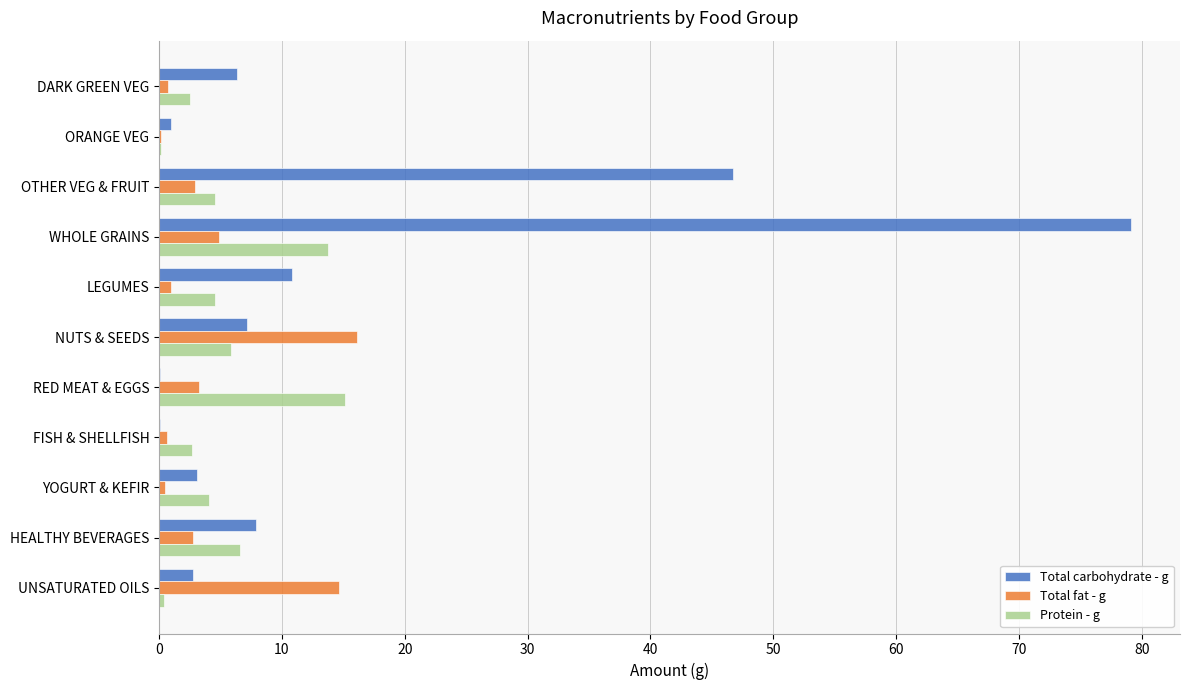

How many distinct data groups are displayed?

3